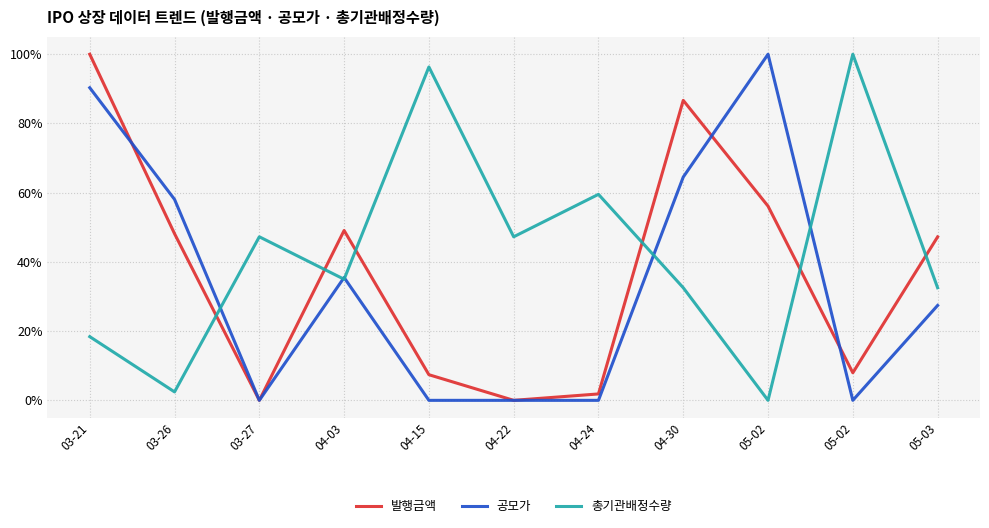

Is this an area chart (filled region under the line)?

No